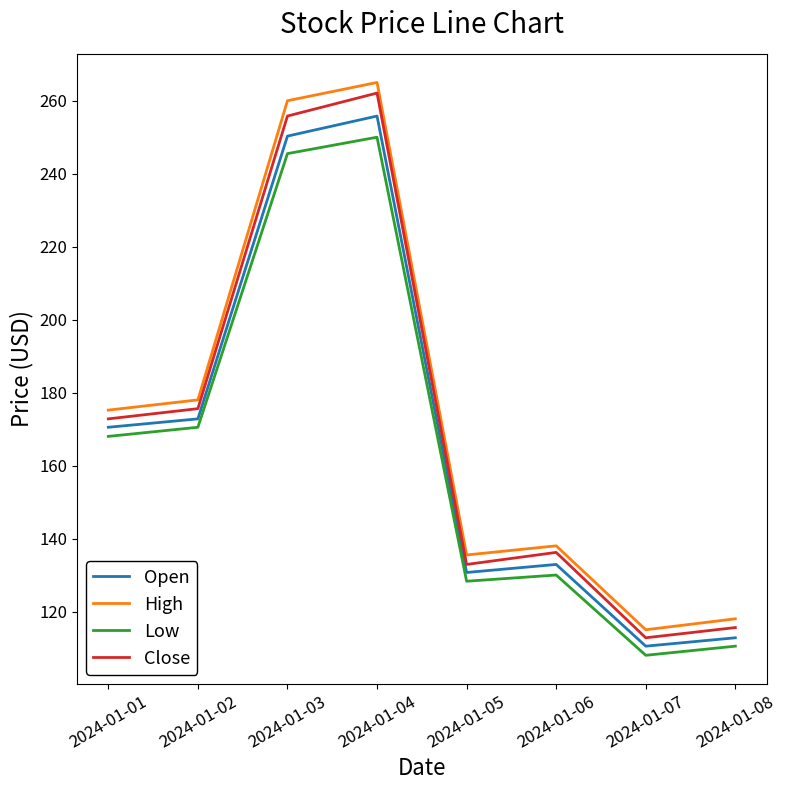

What is the sum of all Open values?

1336.3